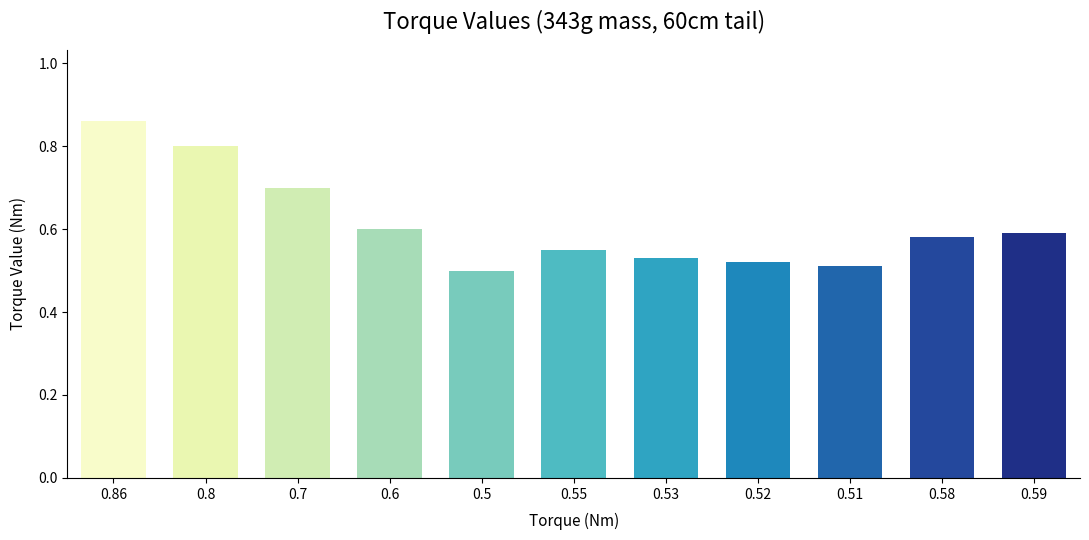

List the labels in order of value, largest first.

0.86, 0.8, 0.7, 0.6, 0.59, 0.58, 0.55, 0.53, 0.52, 0.51, 0.5